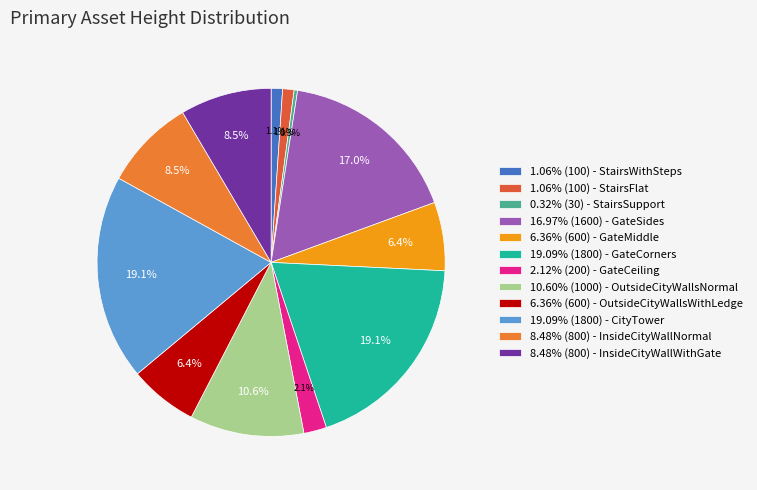

What is the smallest slice in the pie chart?

StairsSupport